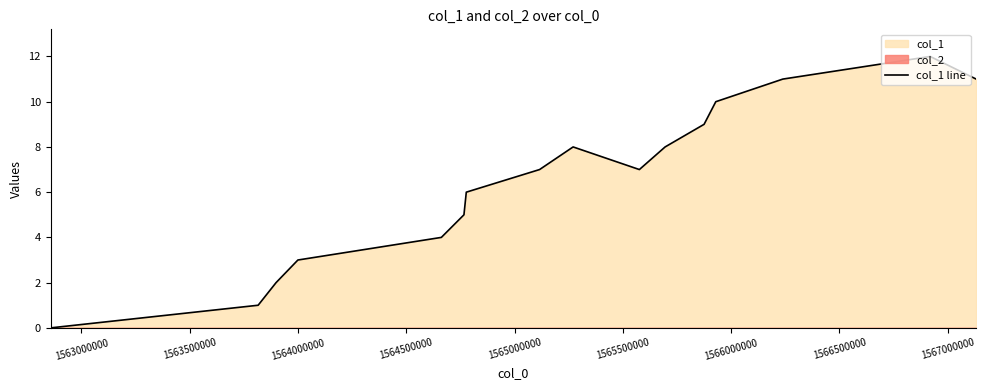

How many values exceed 7?

7